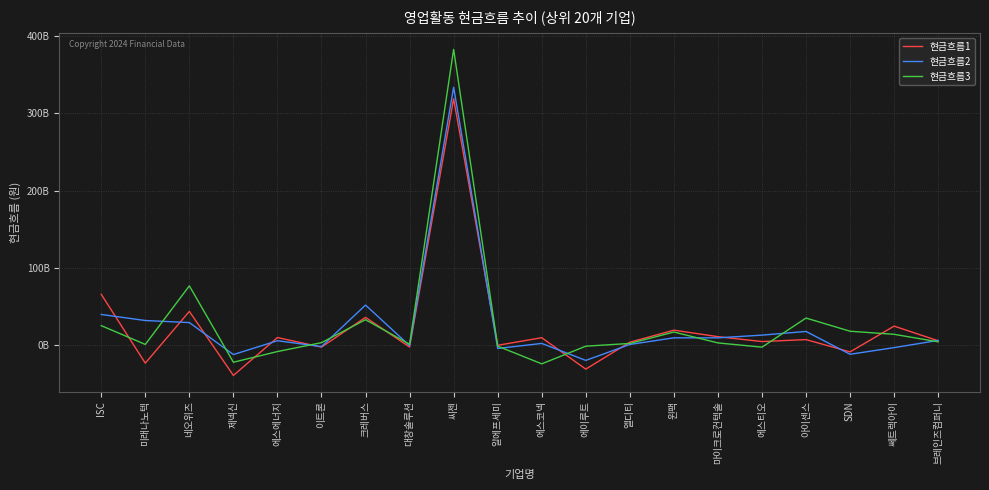

Reading left to right, what are all the values shown in this chart?

현금흐름1: ISC=65415841493	미래나노텍=-23901519532	네오위즈=43235482663	제넥신=-39799586489	에스에너지=9323302924	이트론=-3089475155	크레버스=35487652619	대창솔루션=-2953318231	씨젠=319008873805	알에프세미=-720037478	에스코넥=9116547524	에이루트=-31614383281	엘디티=3301877347	윈팩=18892578871	마이크로컨텍솔=10451076702	에스티오=4121464246	아이센스=6653468563	SDN=-9272402342	쎄트렉아이=24143605932	브레인즈컴퍼니=5123081990
현금흐름2: ISC=39254158334	미래나노텍=31421562261	네오위즈=28725910106	제넥신=-12745359886	에스에너지=5175639897	이트론=-2394201157	크레버스=51469970245	대창솔루션=-1220713530	씨젠=334024477480	알에프세미=-4852747090	에스코넥=1701598418	에이루트=-20323925375	엘디티=359460048	윈팩=8953742651	마이크로컨텍솔=8953404540	에스티오=12463900592	아이센스=17223810739	SDN=-12371077267	쎄트렉아이=-3745222113	브레인즈컴퍼니=5613464791
현금흐름3: ISC=24756782540	미래나노텍=405721934	네오위즈=76367008533	제넥신=-22690958697	에스에너지=-8845660649	이트론=2678047789	크레버스=32495652992	대창솔루션=577832841	씨젠=383157253783	알에프세미=-1810021137	에스코넥=-24791115453	에이루트=-1879874215	엘디티=1674708133	윈팩=16459331533	마이크로컨텍솔=2367042777	에스티오=-3167689485	아이센스=34614942255	SDN=17508938505	쎄트렉아이=13518393829	브레인즈컴퍼니=3764021603